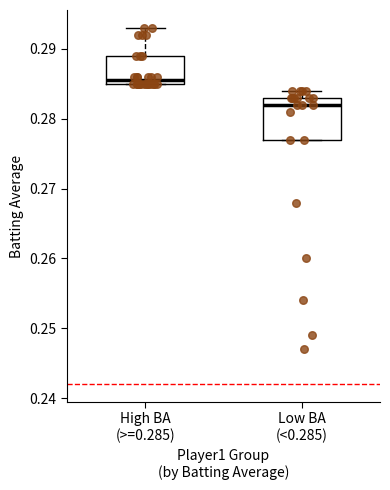

Which box has the lowest median line?

Low BA (<0.285)